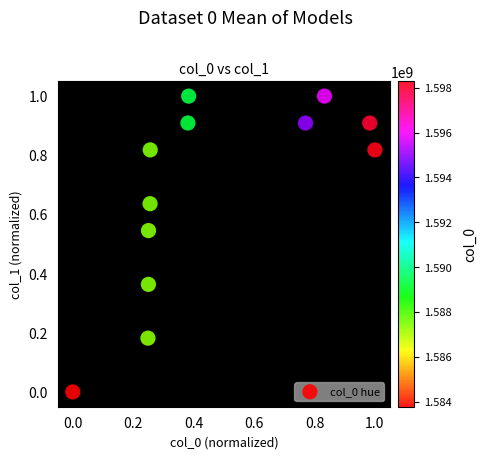

What is the range of Y values (max minus min)?

1.0